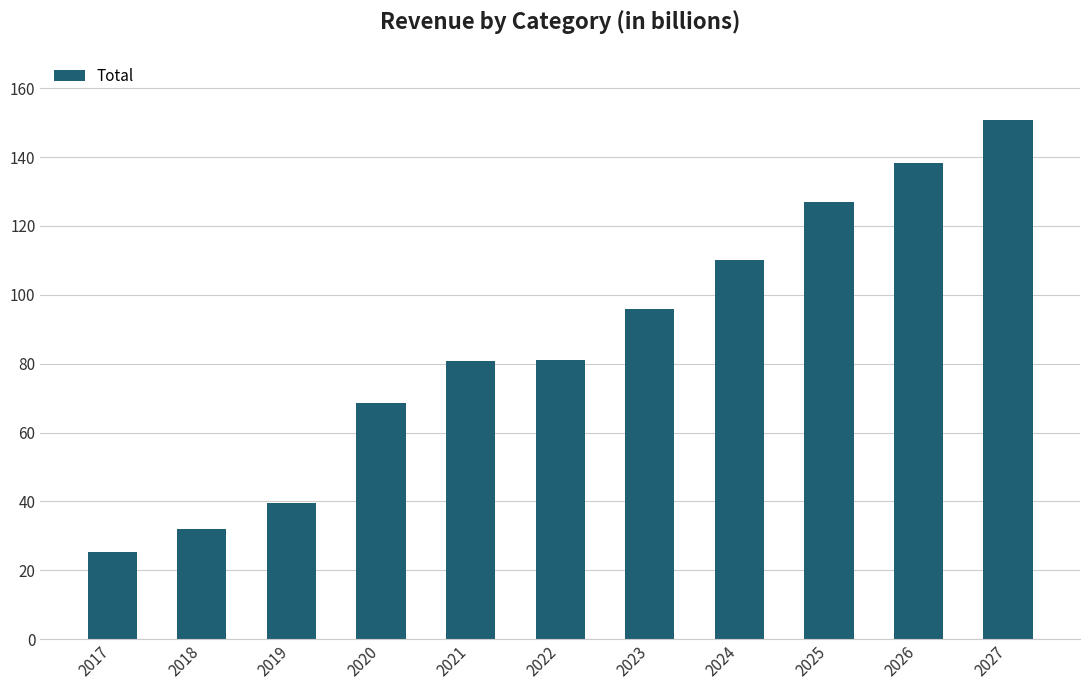

Which category has the highest value across all series?

2027